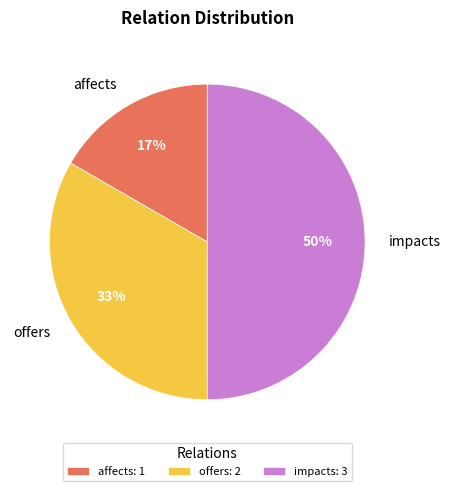

How many segments does this pie chart have?

3